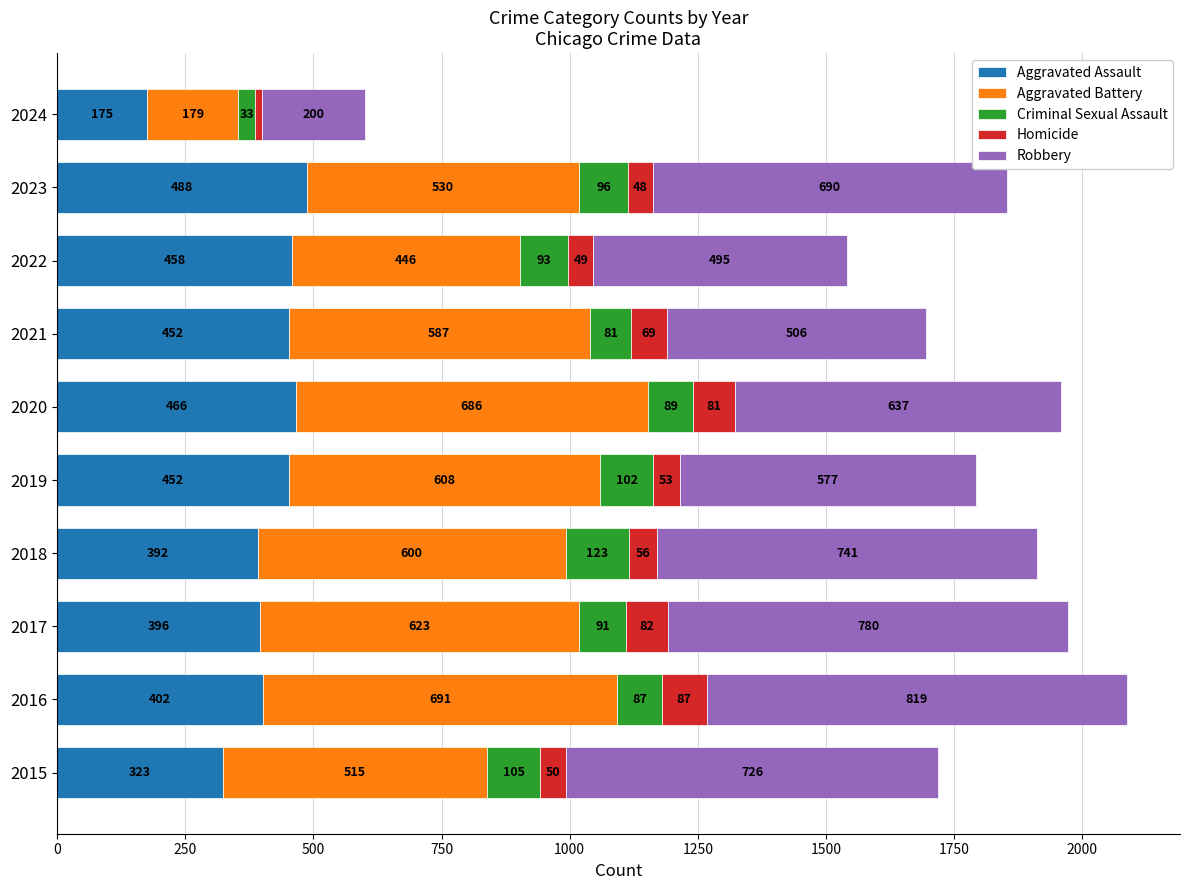

What is the sum of the Aggravated Assault values at 2016 and 2023?

890